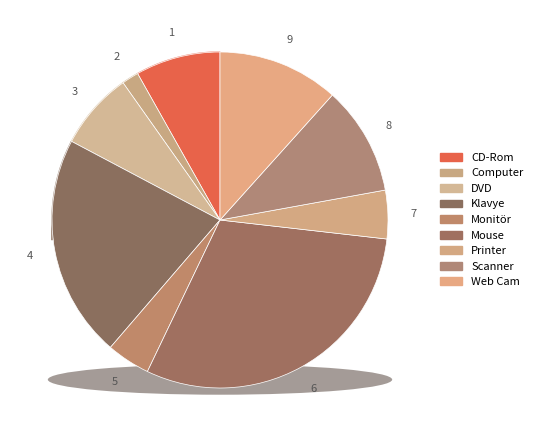

Is the sum of Scanner and Computer greater than half?

No